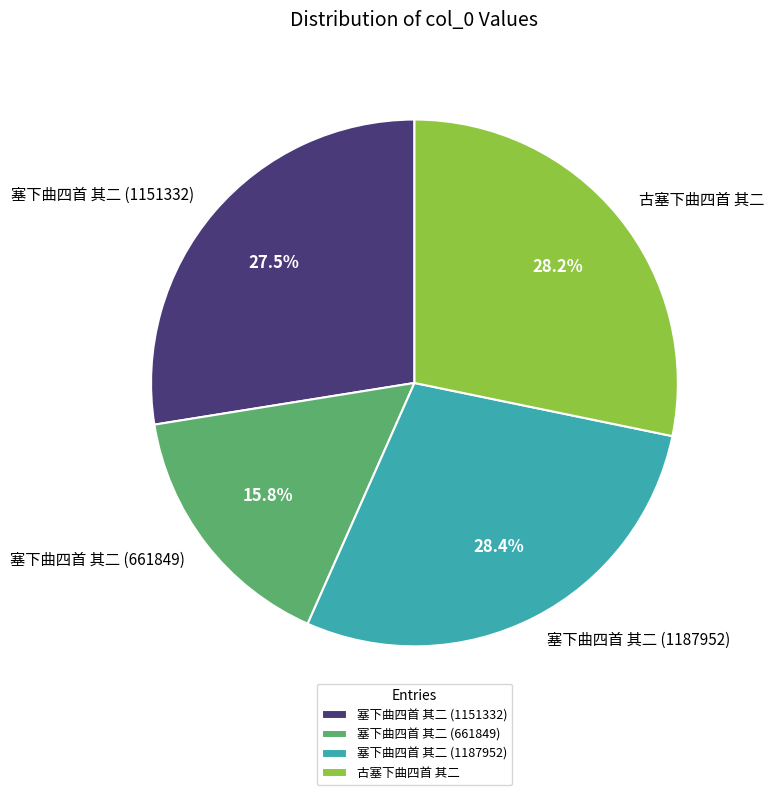

Which has a higher value, 塞下曲四首 其二 (661849) or 塞下曲四首 其二 (1187952)?

塞下曲四首 其二 (1187952)